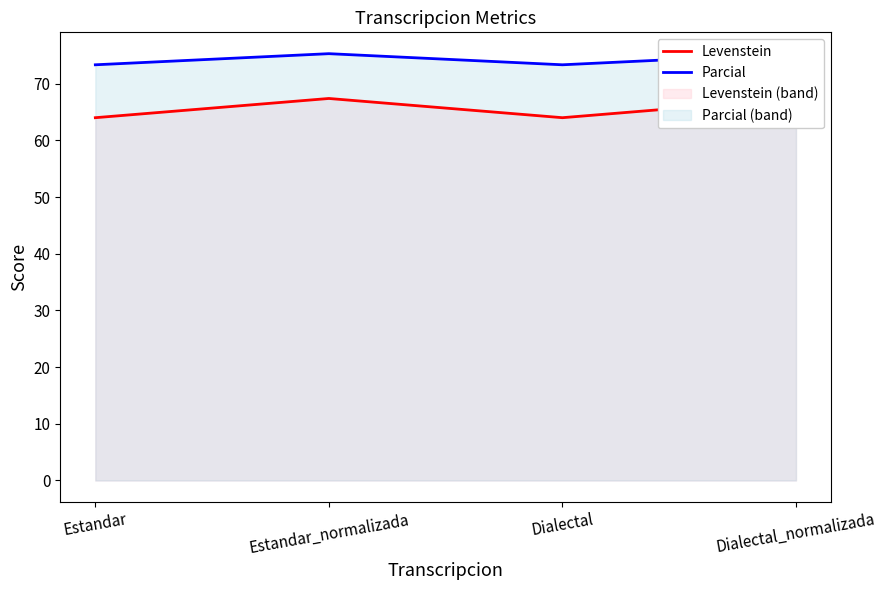

What is the sum of the Levenstein values at Estandar and Dialectal_normalizada?

131.4